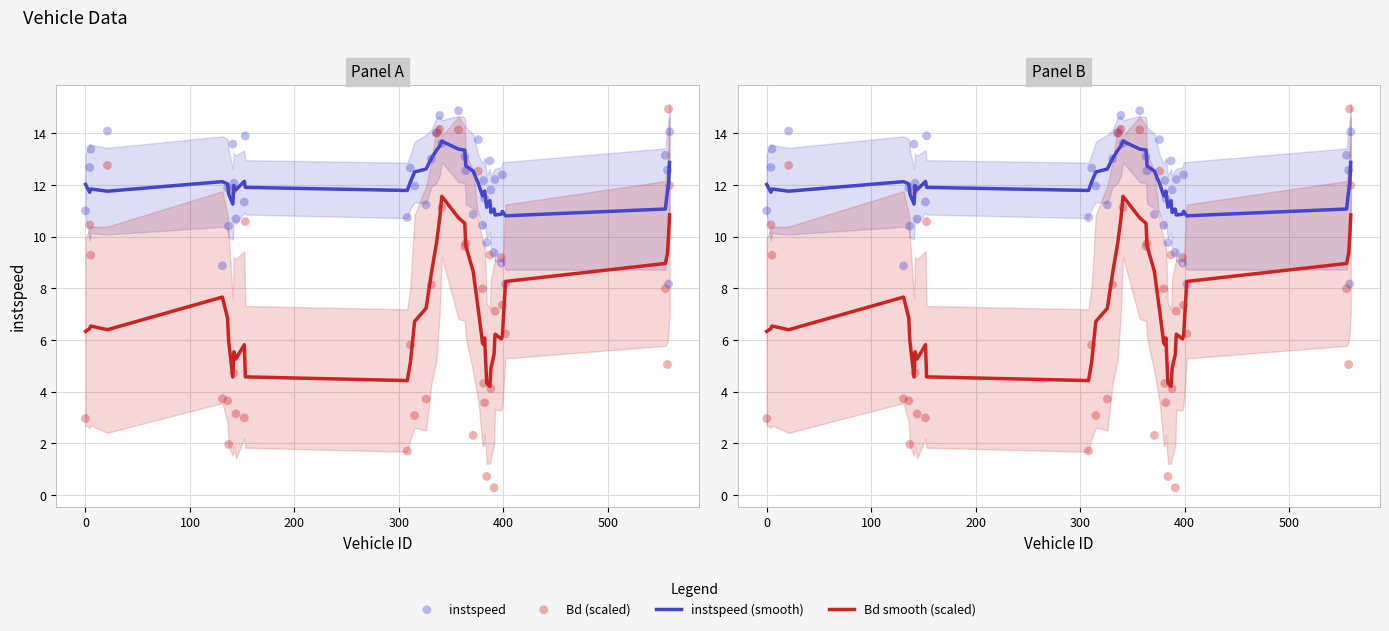

What are all the series names shown in the legend?

instspeed (smooth), Bd smooth (scaled), instspeed, Bd (scaled)